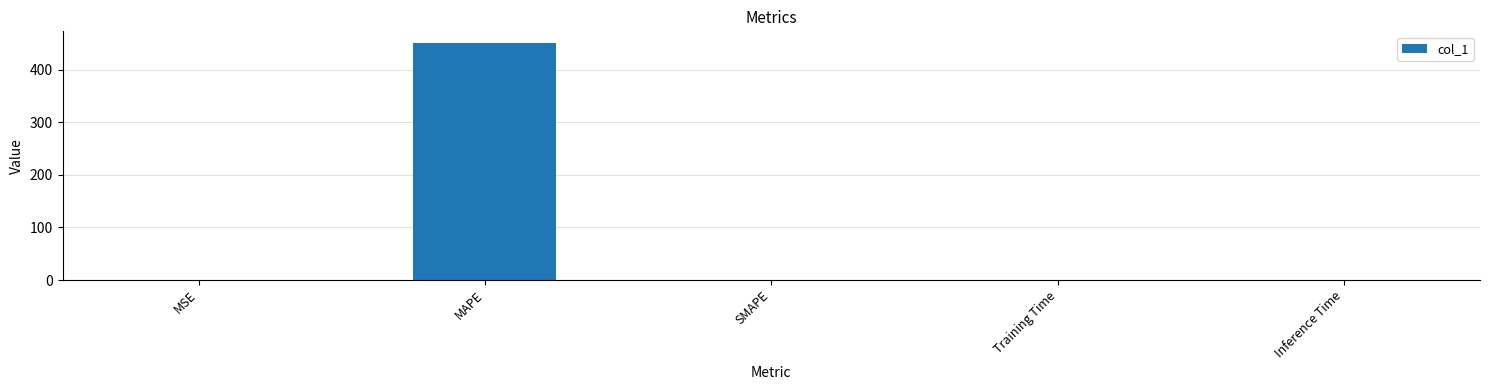

The chart shows a value of 250.8 at MAPE. True or false?

False